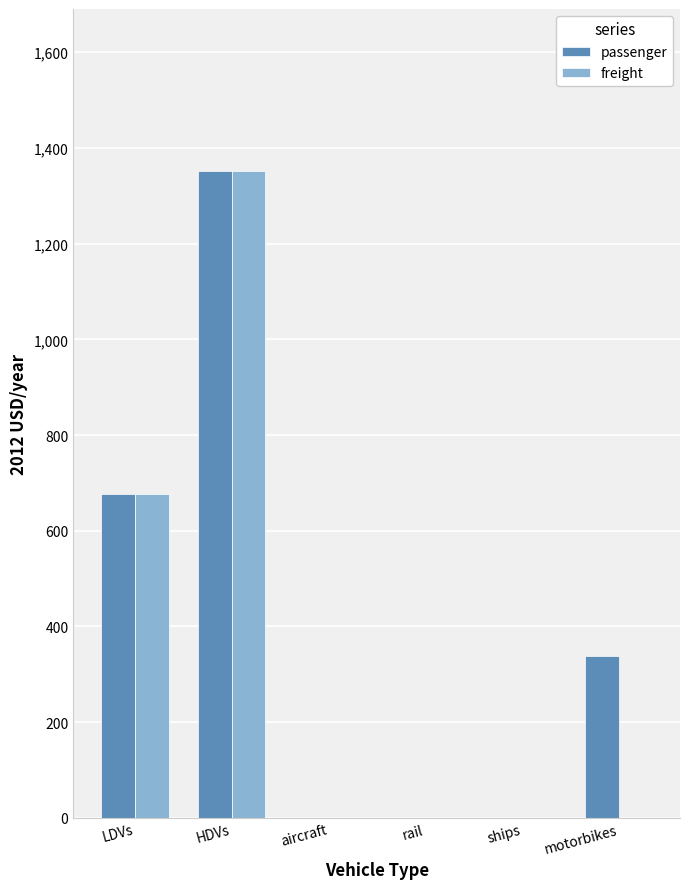

Count the number of data series in this chart.

2